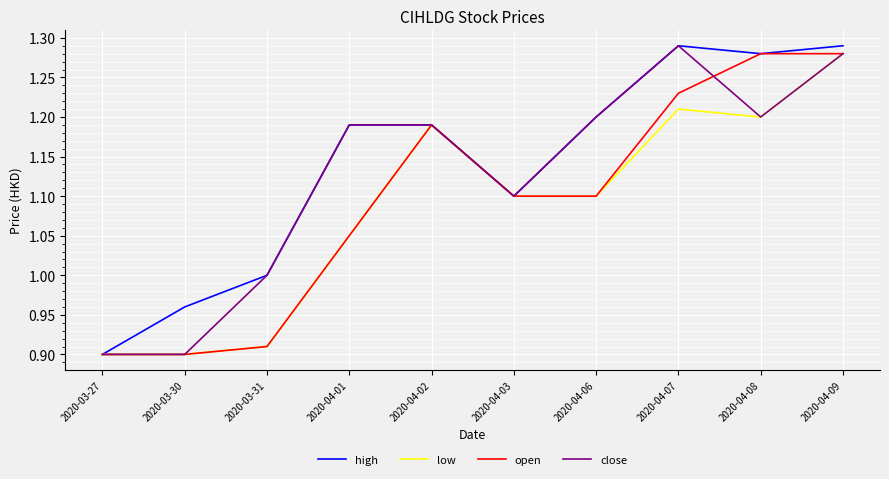

What position from the left is 2020-03-31?

3